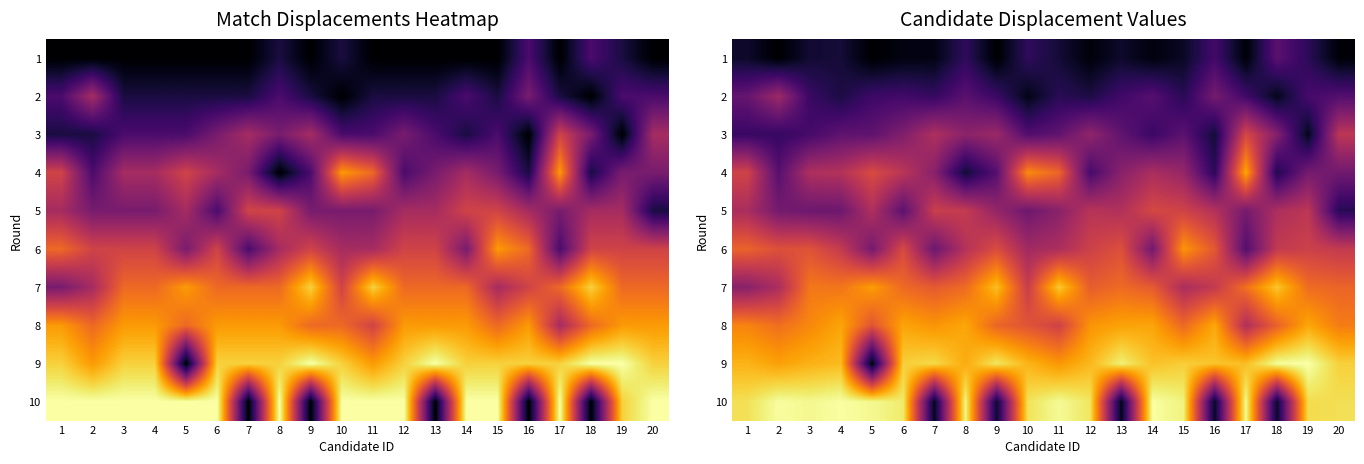

What is the minimum value shown in the chart?

-0.5